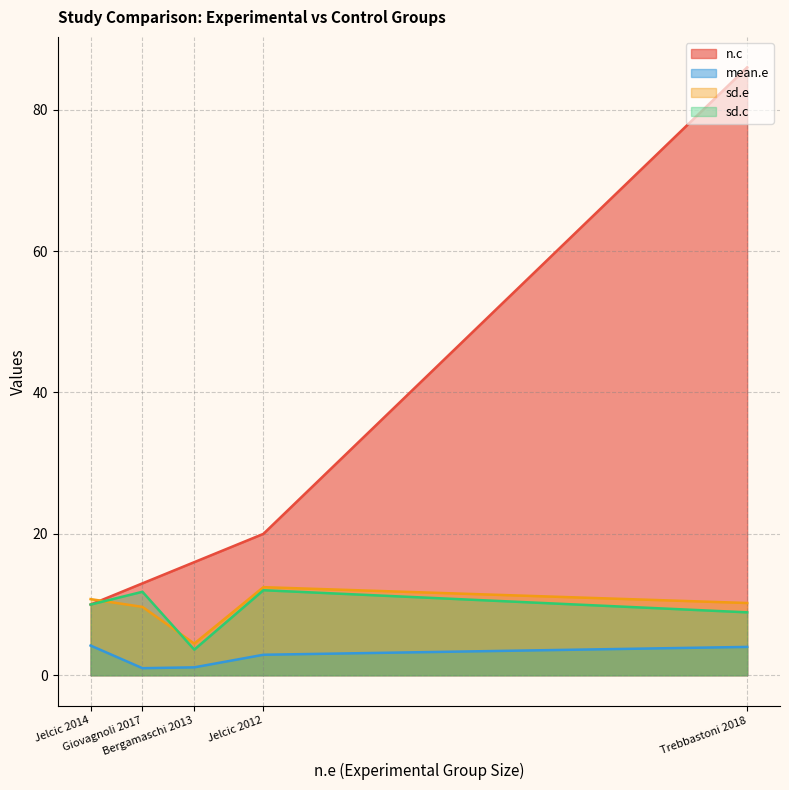

True or false: mean.e and sd.e intersect in this chart.

False